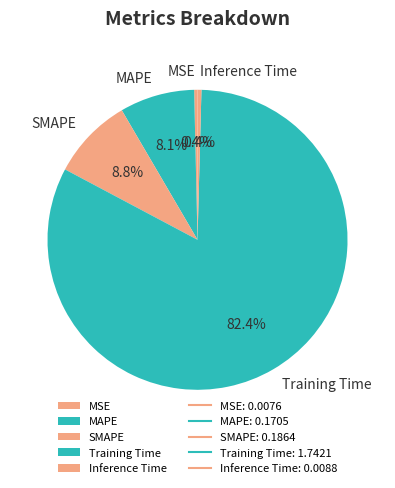

To the nearest percent, what is the combined percentage of Training Time and SMAPE?

91%